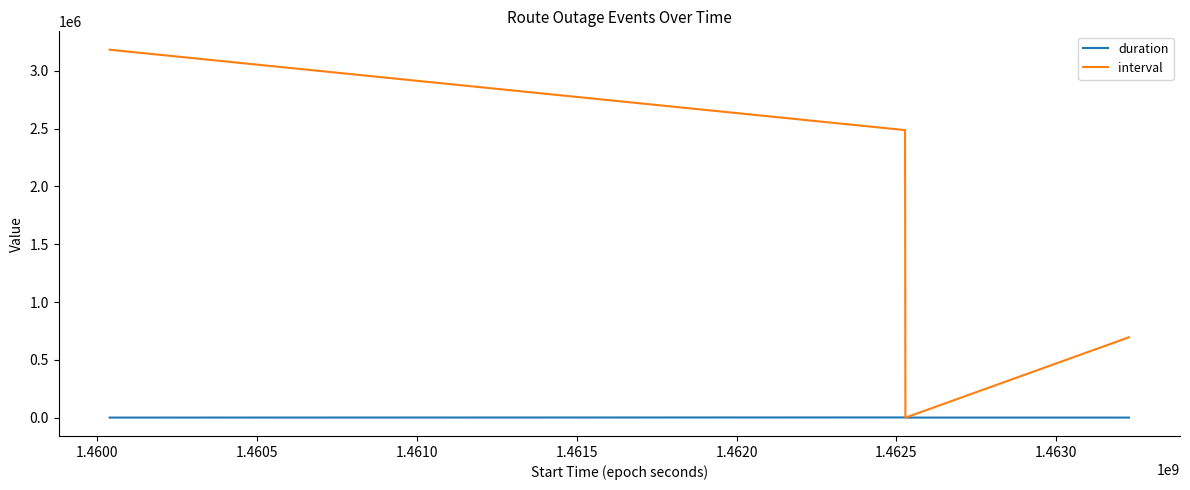

List the series in order of their peak value, lowest first.

duration, interval